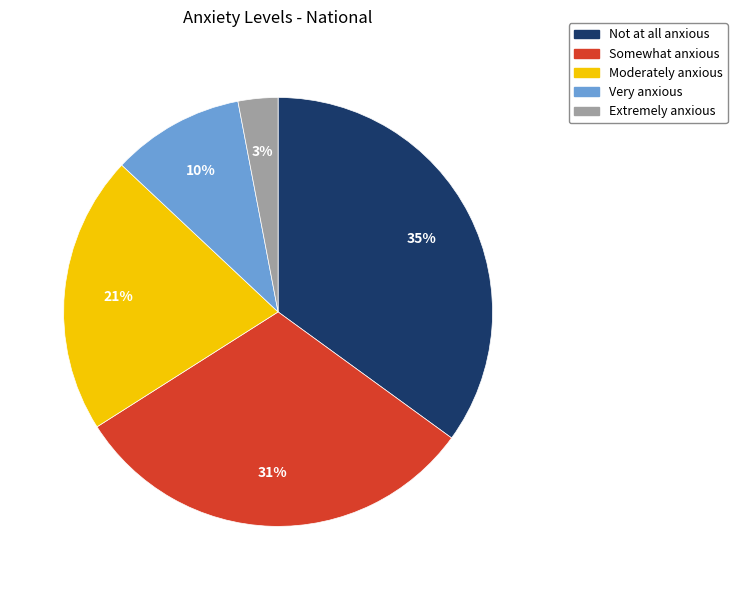

Is the sum of Moderately anxious and Somewhat anxious greater than half?

Yes